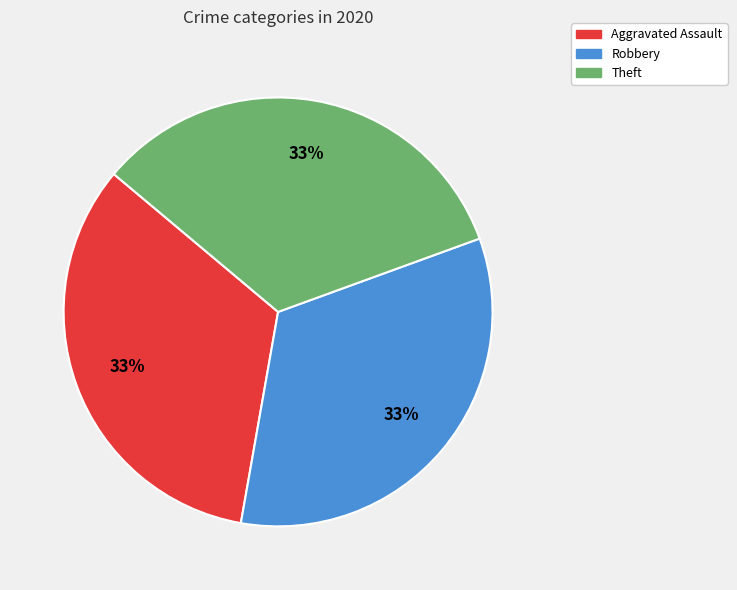

Is there a majority slice in this chart?

No